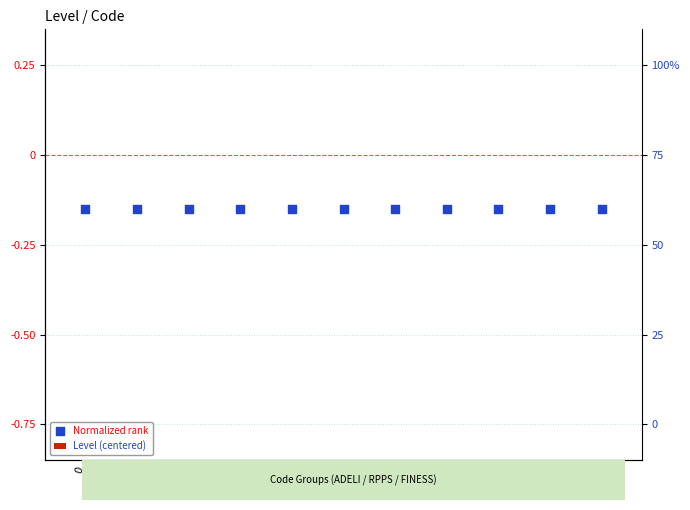

What are all the series names shown in the legend?

Level (centered), Normalized rank